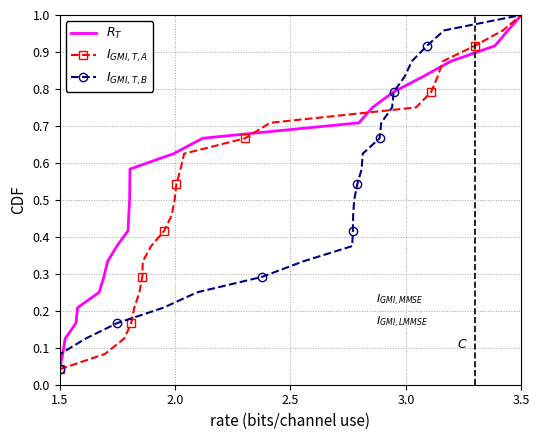

Is the value of $I_{GMI,T,B}$ at 20 greater than the value of $R_T$ at 13?

Yes